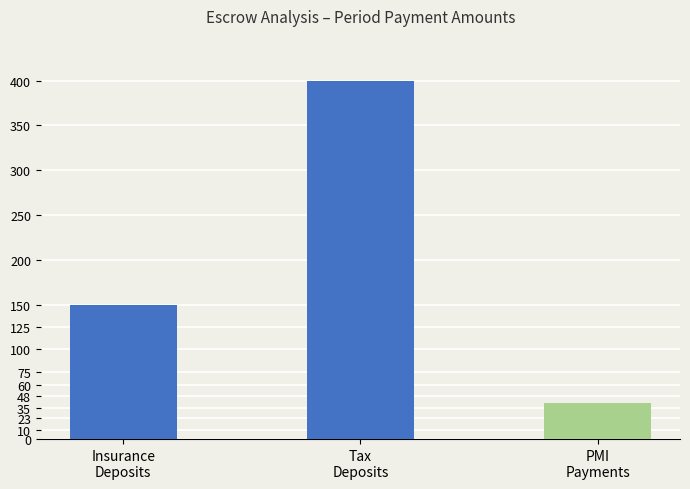

What is the label of the 1st bar from the right?

PMI
Payments